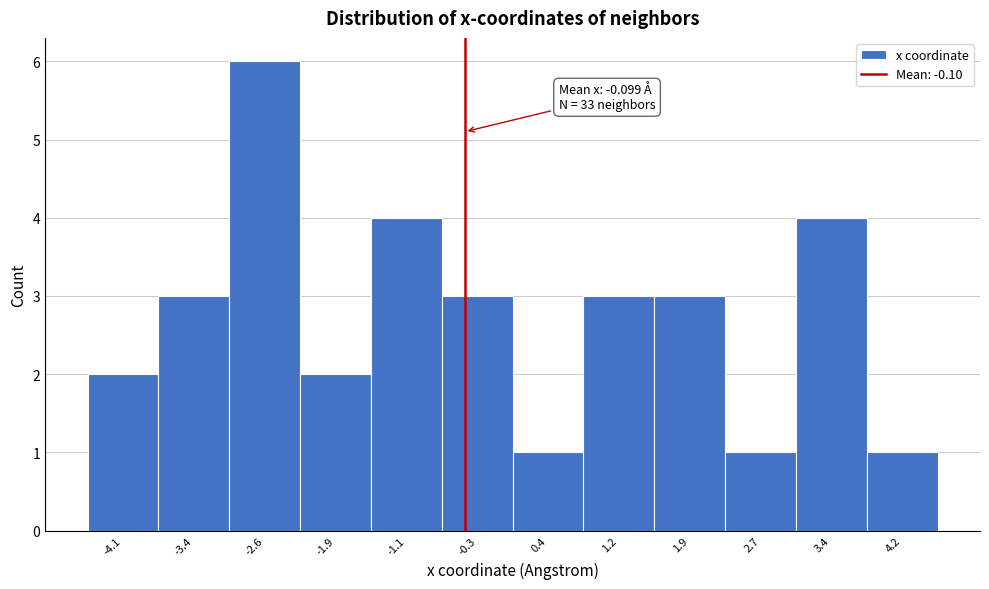

Reading right to left, what are all the values shown in this chart?

1	4	1	3	3	1	3	4	2	6	3	2